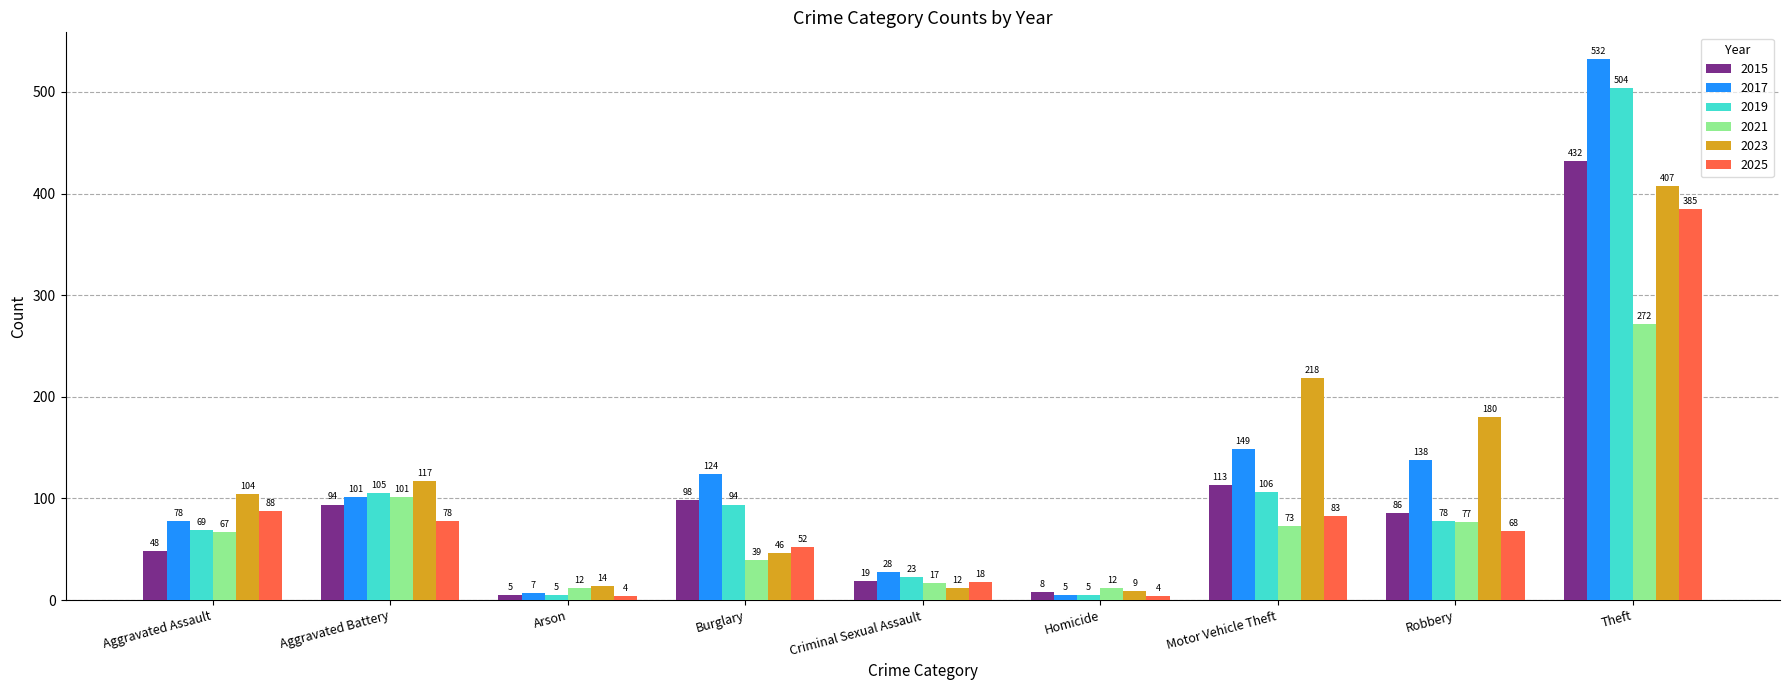

Which series changed the most between Aggravated Assault and Homicide?

2023